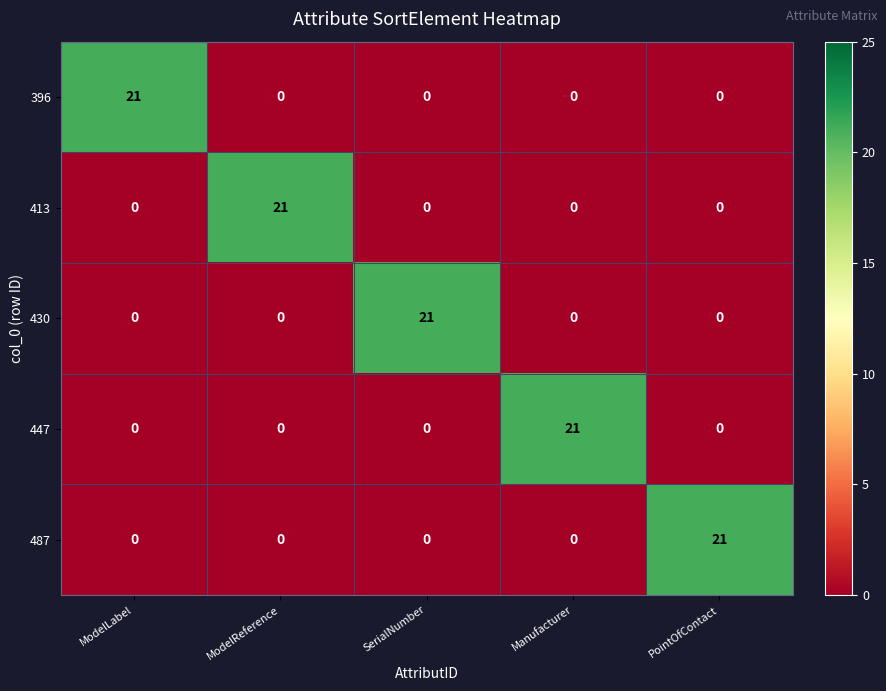

Is the value of 396 at SerialNumber greater than the value of 413 at ModelReference?

No